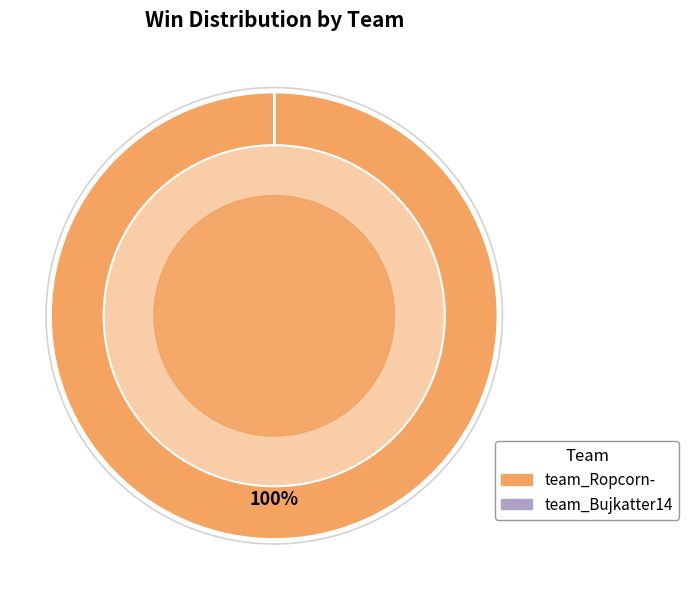

Which category accounts for the majority?

team_Ropcorn-